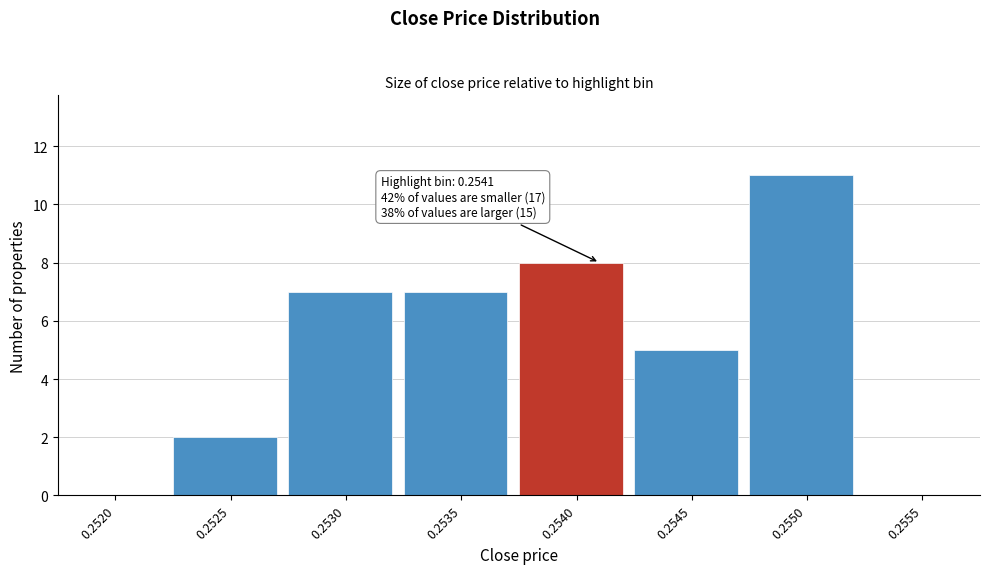

Reading left to right, extract all data points from this chart.

0.2520=0	0.2525=2	0.2530=7	0.2535=7	0.2540=8	0.2545=5	0.2550=11	0.2555=0